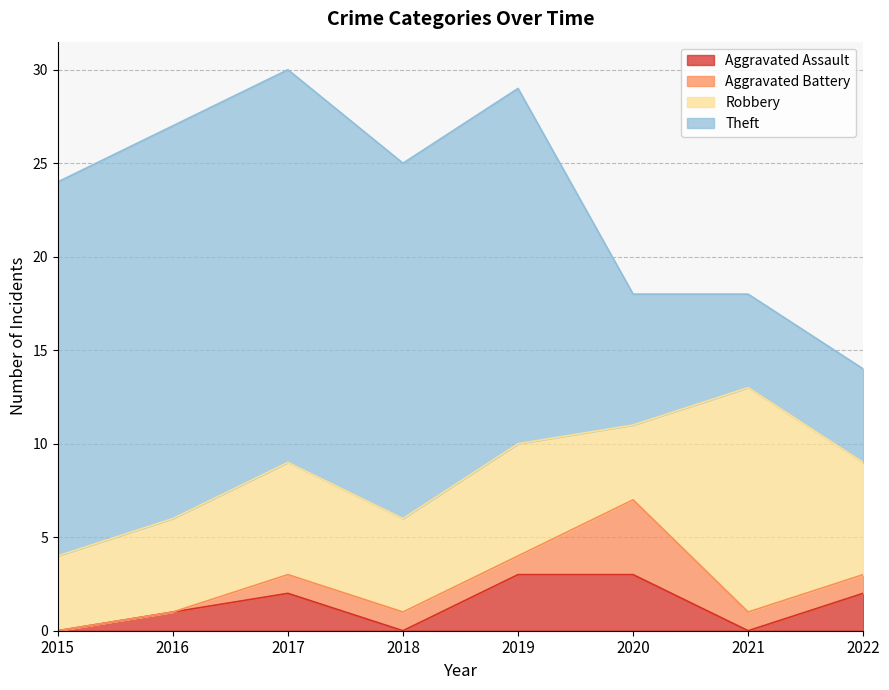

Which has a higher value, 2015 or 2016?

2016